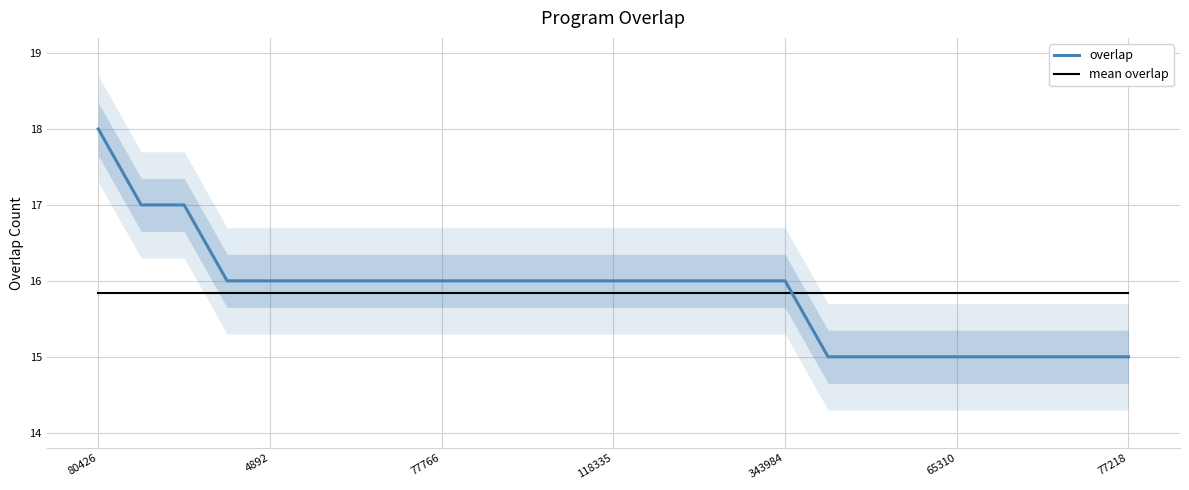

Is it true that overlap equals 22.5 at 4892?

False